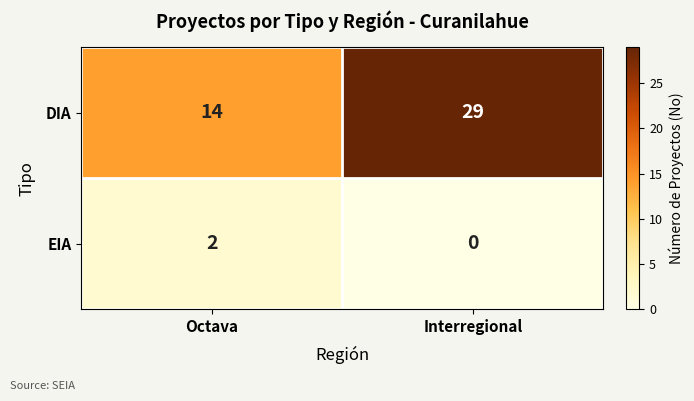

Which category has the lowest value in the EIA series?

Interregional